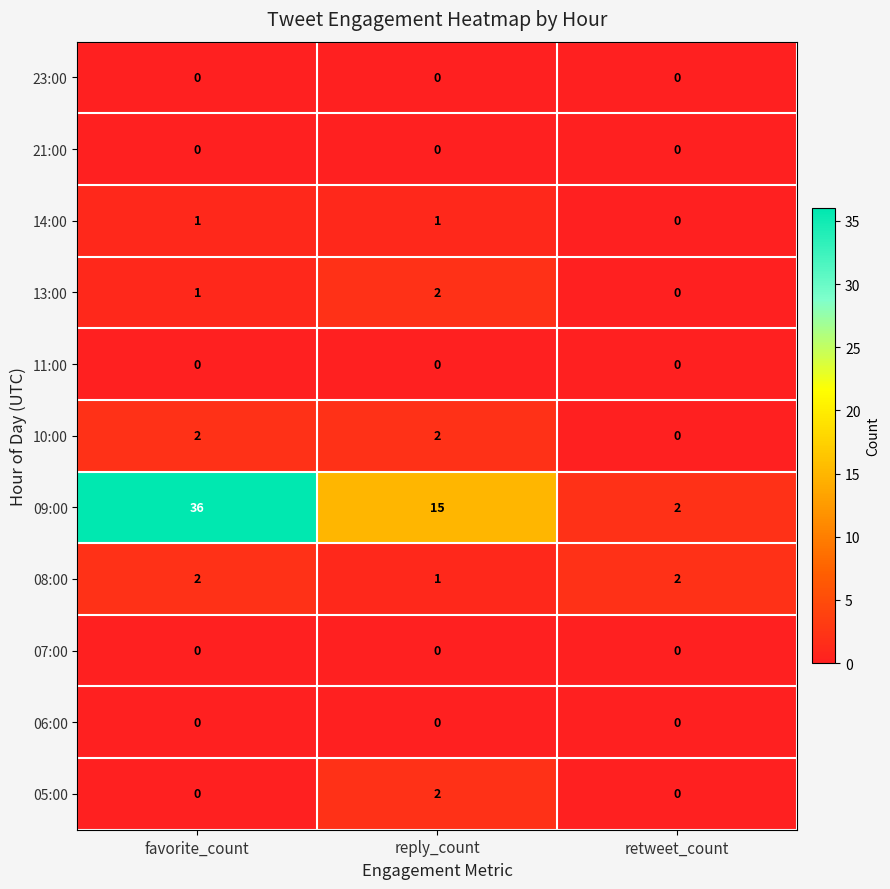

What is the sum of all 13:00 values?

3